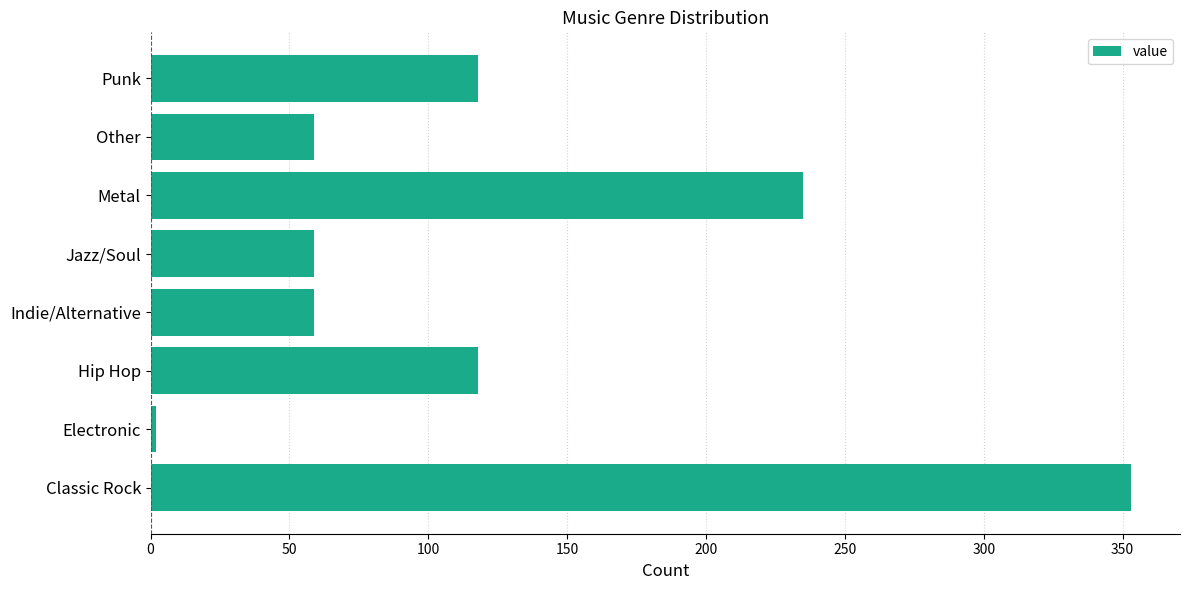

Is it true that the value at Indie/Alternative is 59?

True